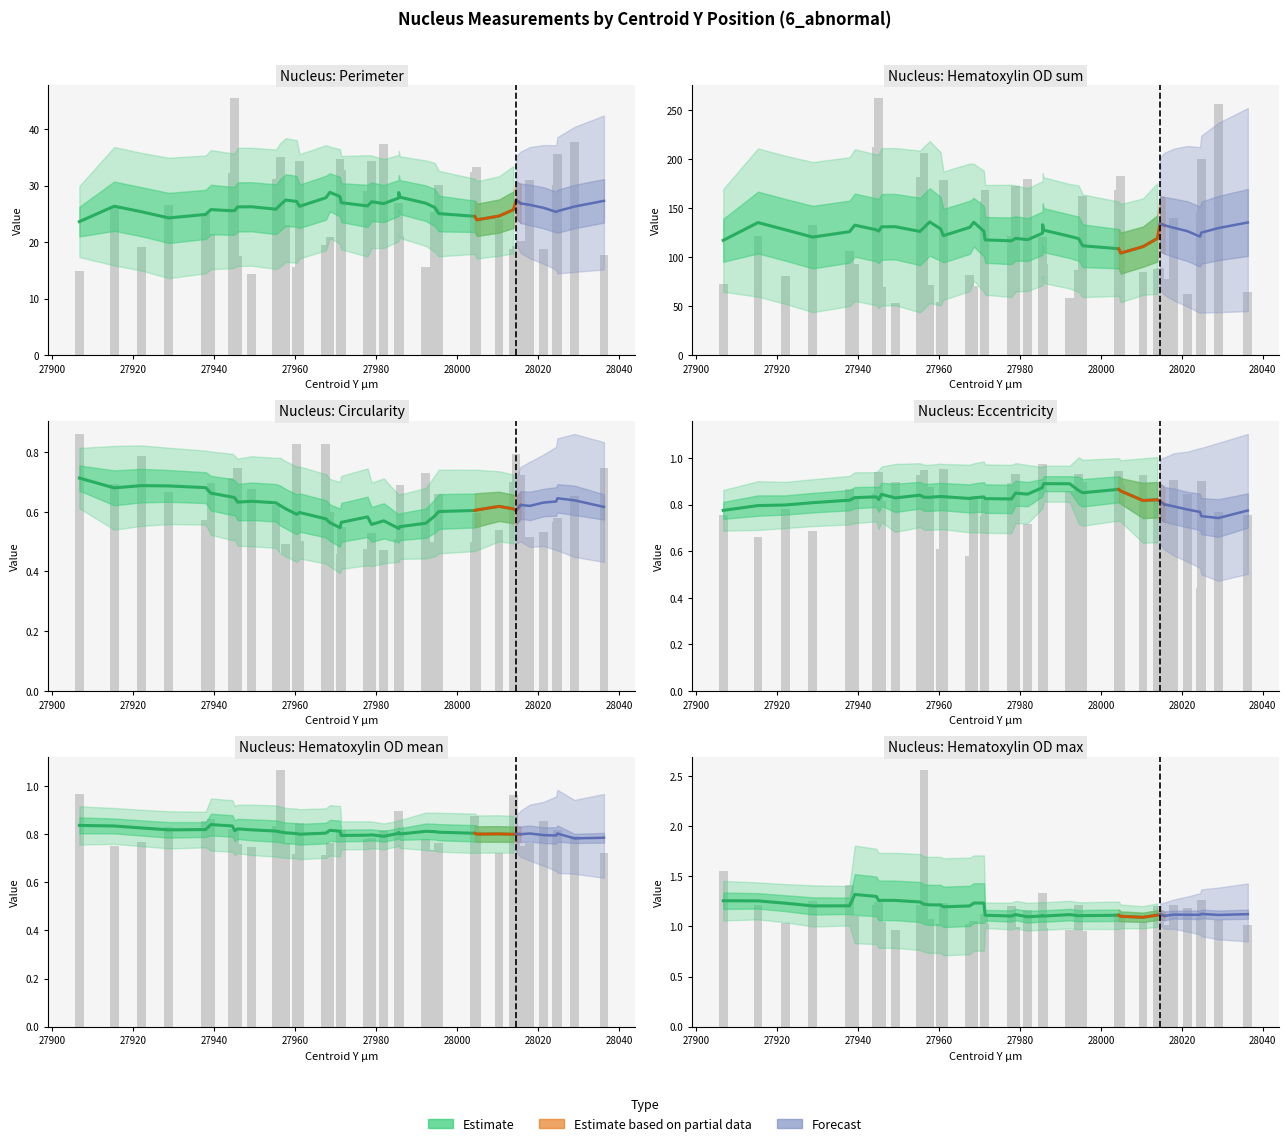

What is the sum of all Nucleus: Hematoxylin OD sum values?

4986.8